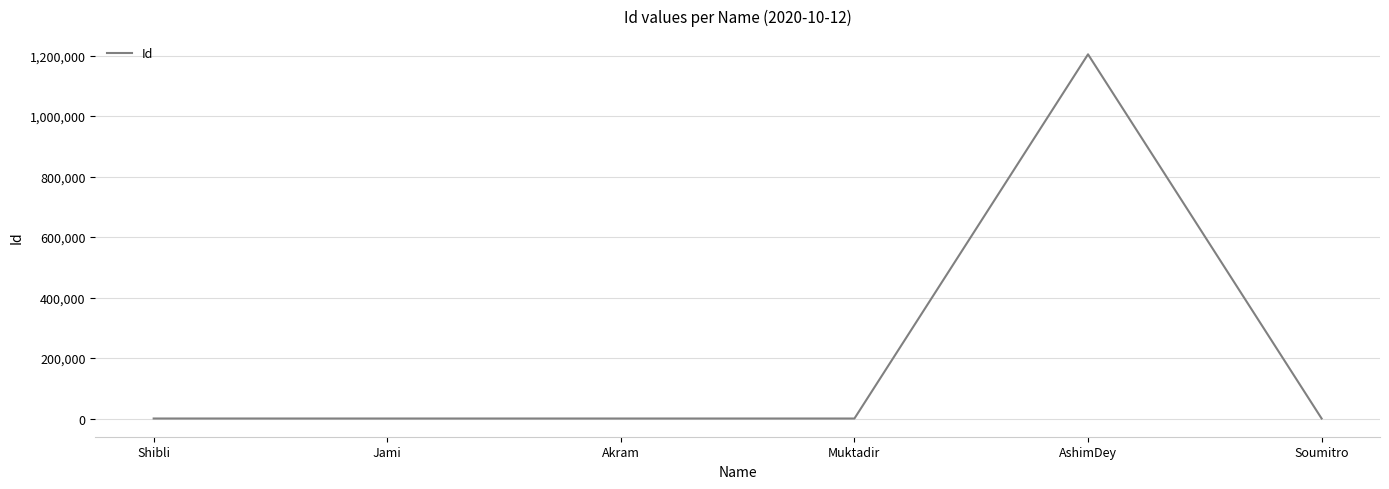

At which label does the data first exceed 116?

Shibli